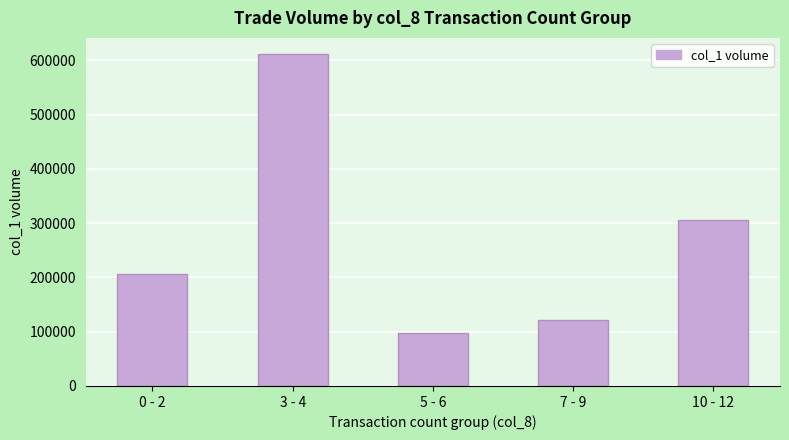

Rank the categories by value from highest to lowest.

3 - 4, 10 - 12, 0 - 2, 7 - 9, 5 - 6